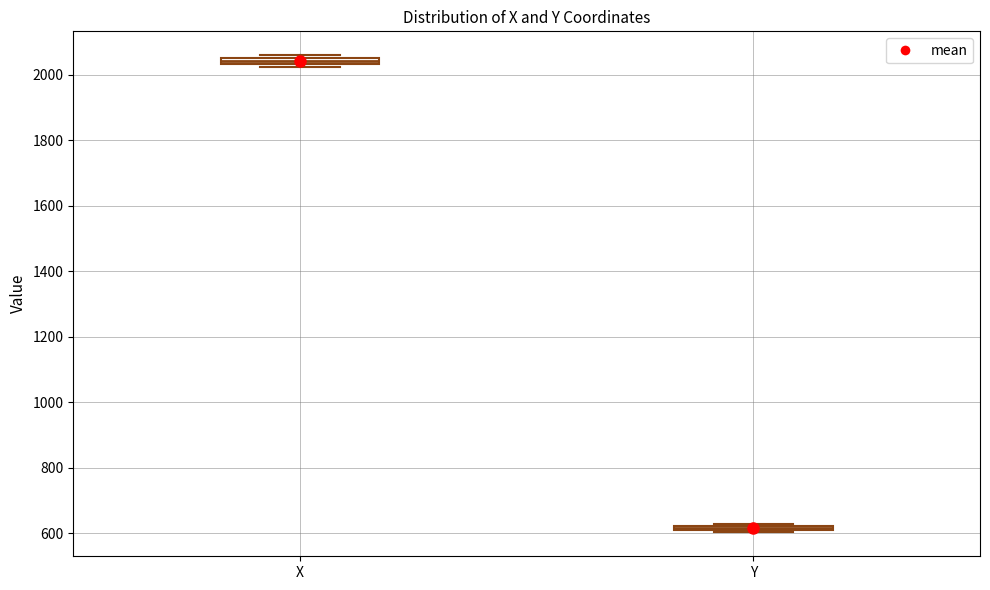

Which box's median line is the lowest?

Y